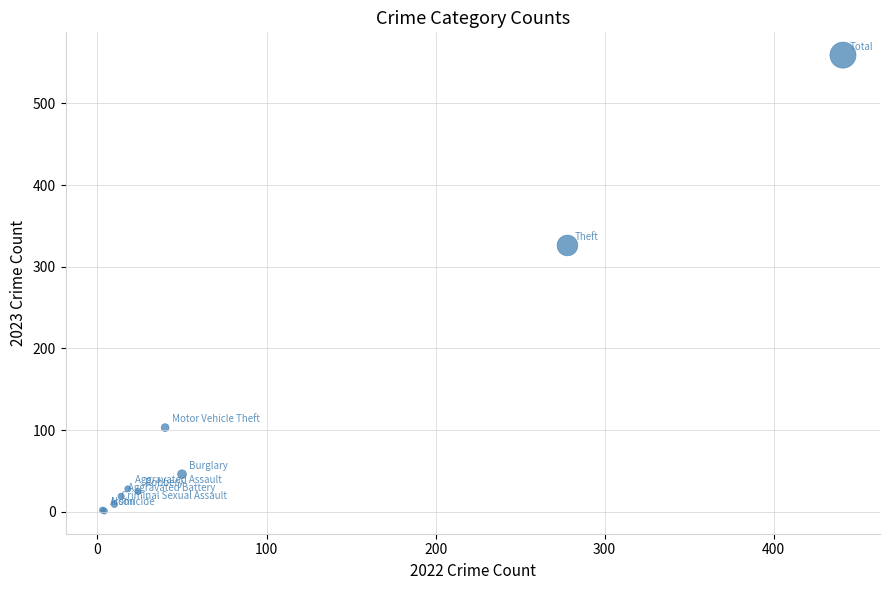

What Y value in the scatter plot is closest to 280?

326